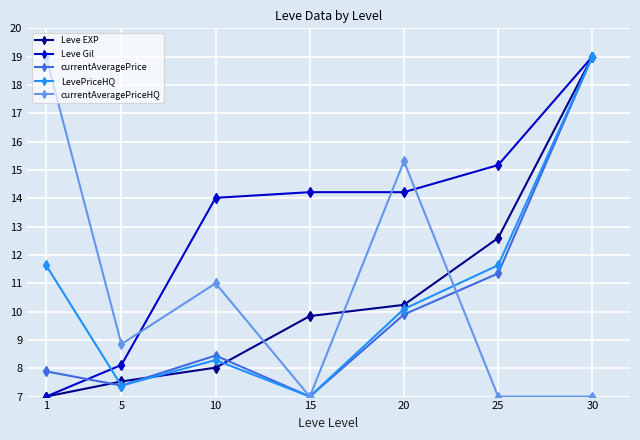

Between 5 and 10, which series saw the biggest shift?

Leve Gil